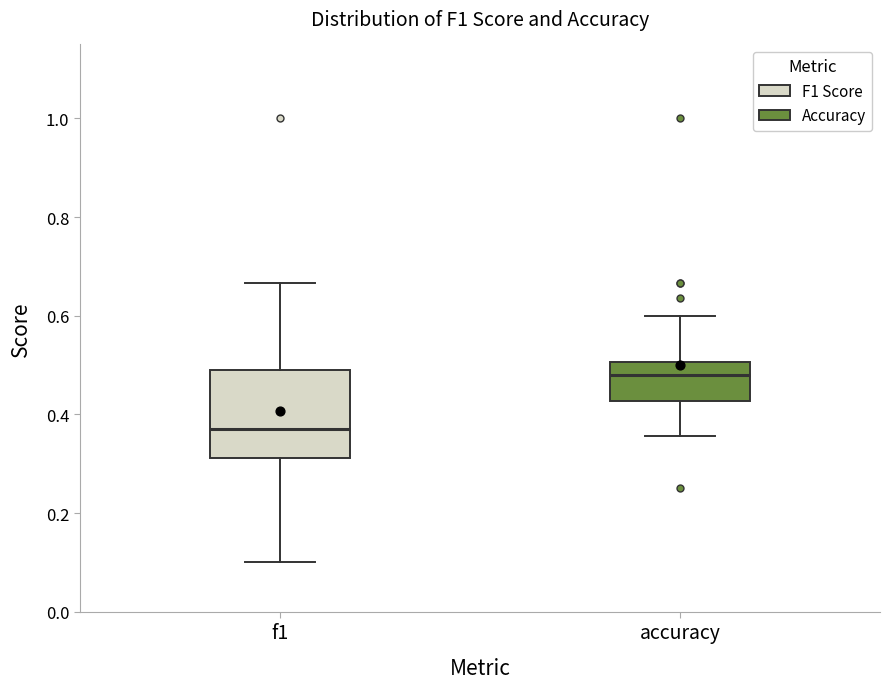

Where does the upper whisker of the box for f1 end on the y-axis? The values are not printed on the chart, so give them approximately, as read against the axis.

0.66